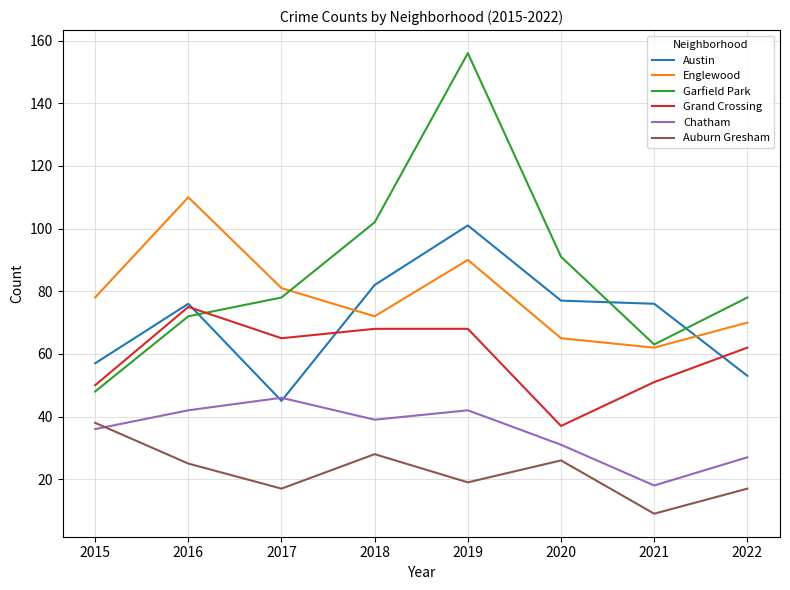

True or false: Chatham and Garfield Park cross at least once.

False